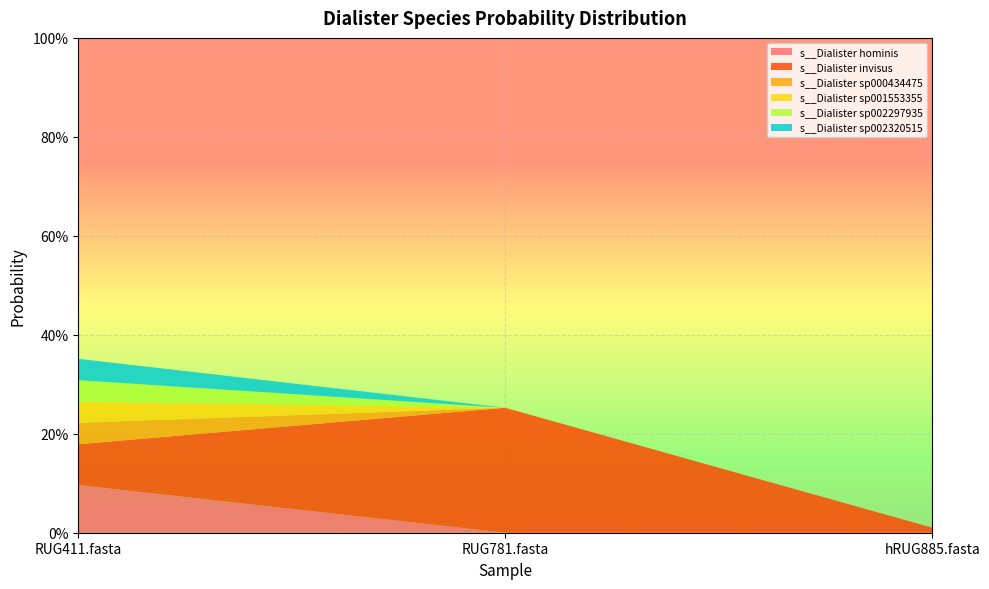

Reading left to right, what are all the values shown in this chart?

s__Dialister hominis: 0.1	0.0	0.0
s__Dialister invisus: 0.1	0.3	0.0
s__Dialister sp000434475: 0.0	0.0	0.0
s__Dialister sp001553355: 0.0	0.0	0.0
s__Dialister sp002297935: 0.0	0.0	0.0
s__Dialister sp002320515: 0.0	0.0	0.0